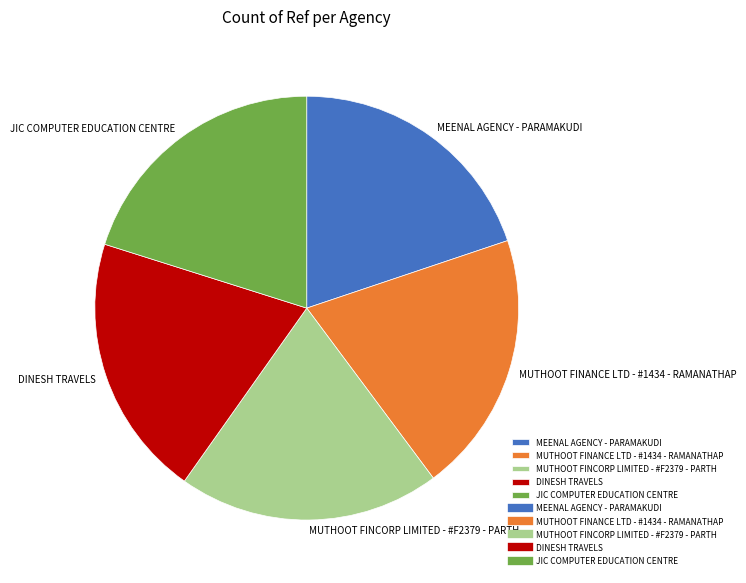

Combined, do JIC COMPUTER EDUCATION CENTRE and MEENAL AGENCY - PARAMAKUDI account for over 50%?

No